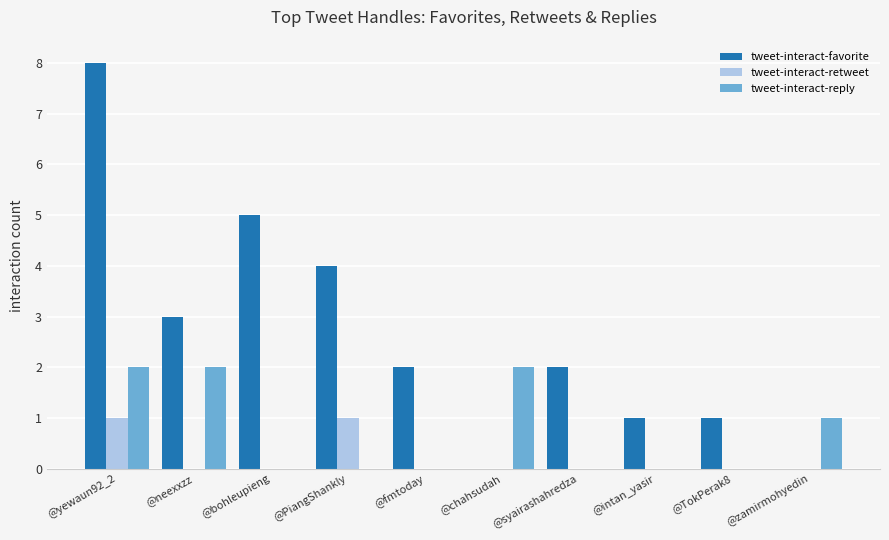

Which series has the largest total across all categories?

tweet-interact-favorite